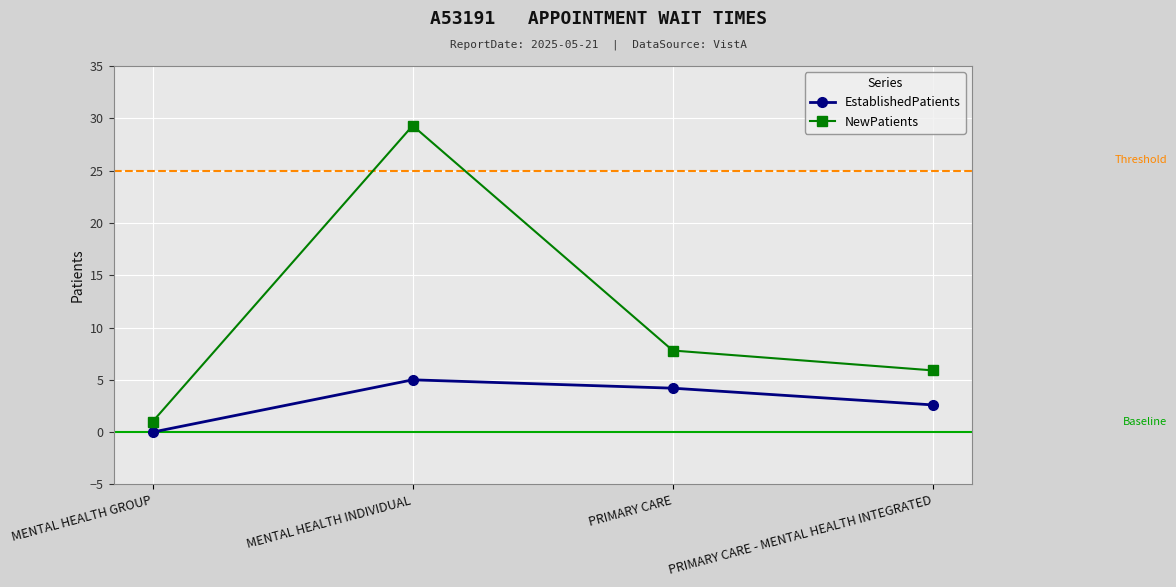

True or false: NewPatients and EstablishedPatients intersect in this chart.

False